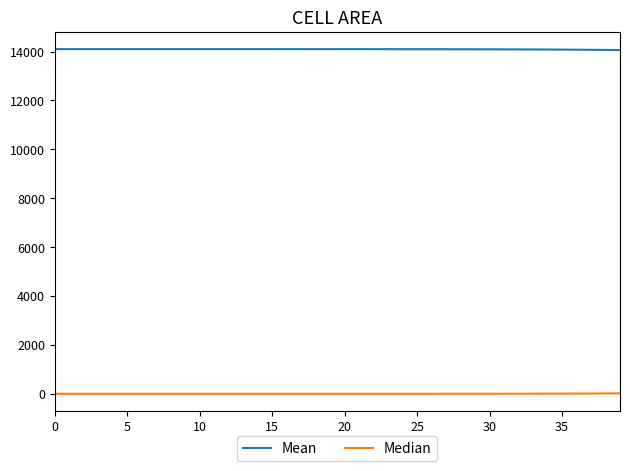

List the series in order of their overall mean, lowest first.

Median, Mean